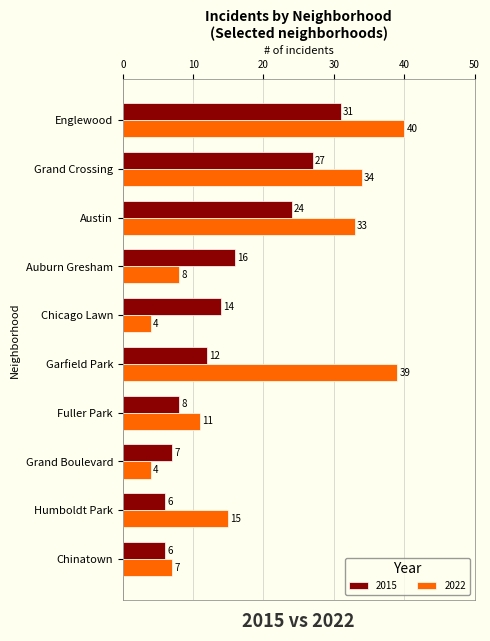

Count the number of data series in this chart.

2